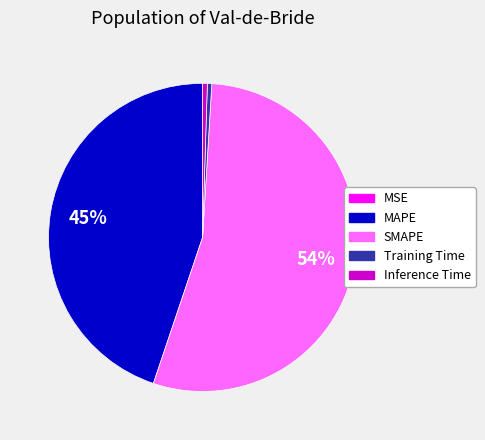

What is the largest slice in the pie chart?

SMAPE